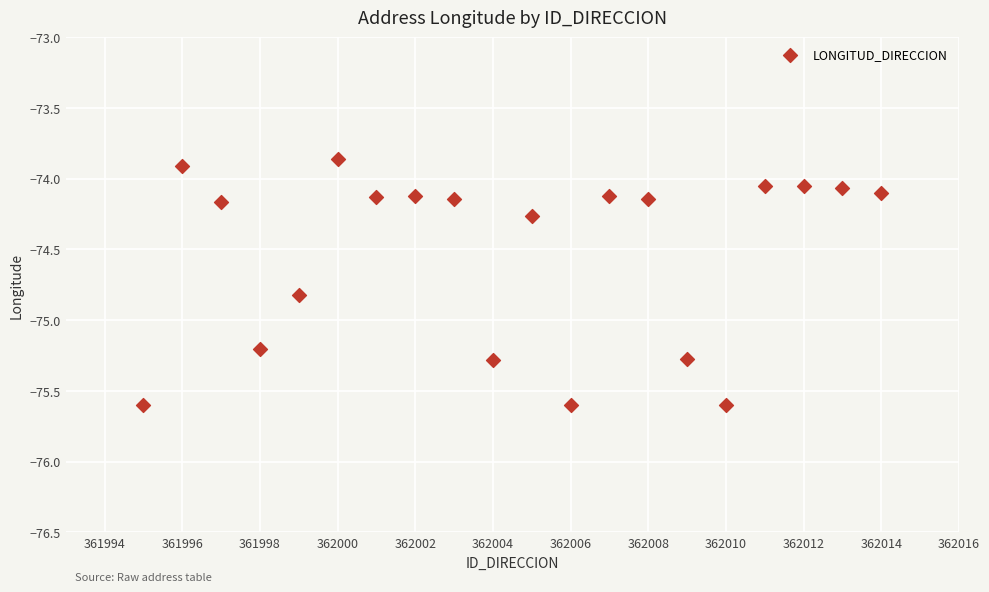

What is the range of Y values (max minus min)?

1.7